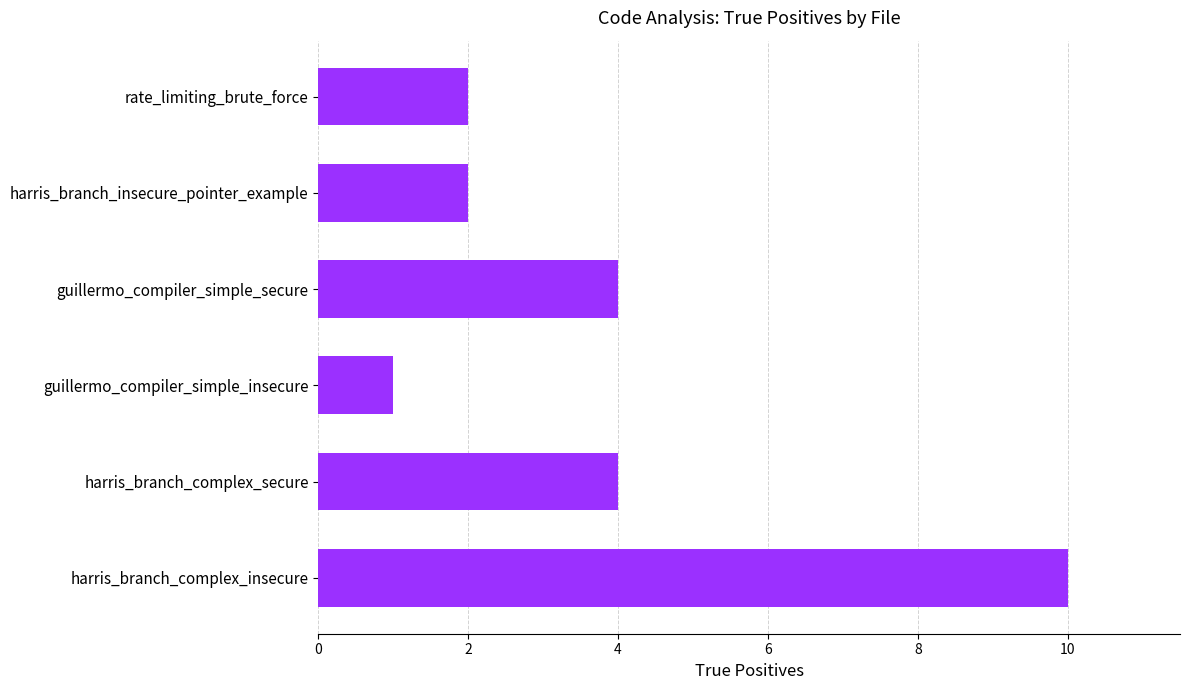

What is the approximate value at harris_branch_complex_secure?

4